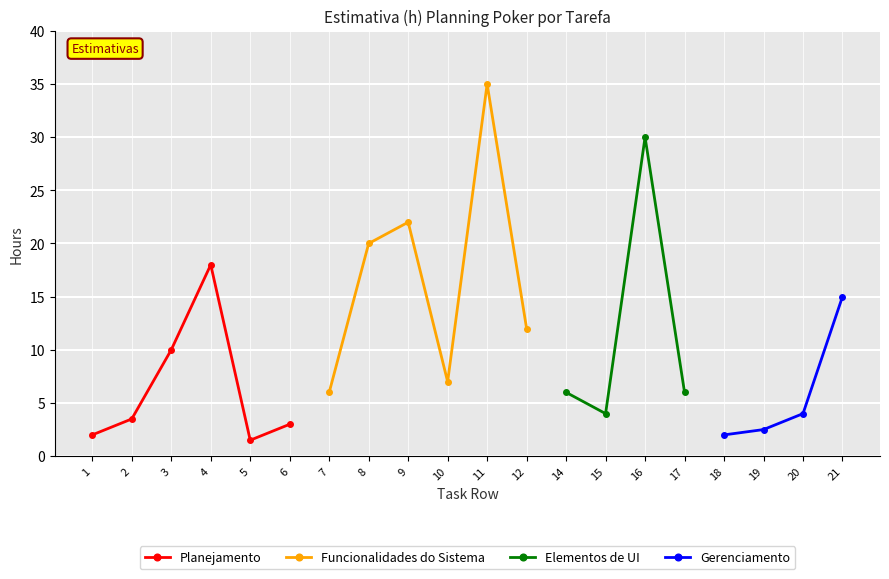

Does the chart display data point markers on the line(s)?

Yes